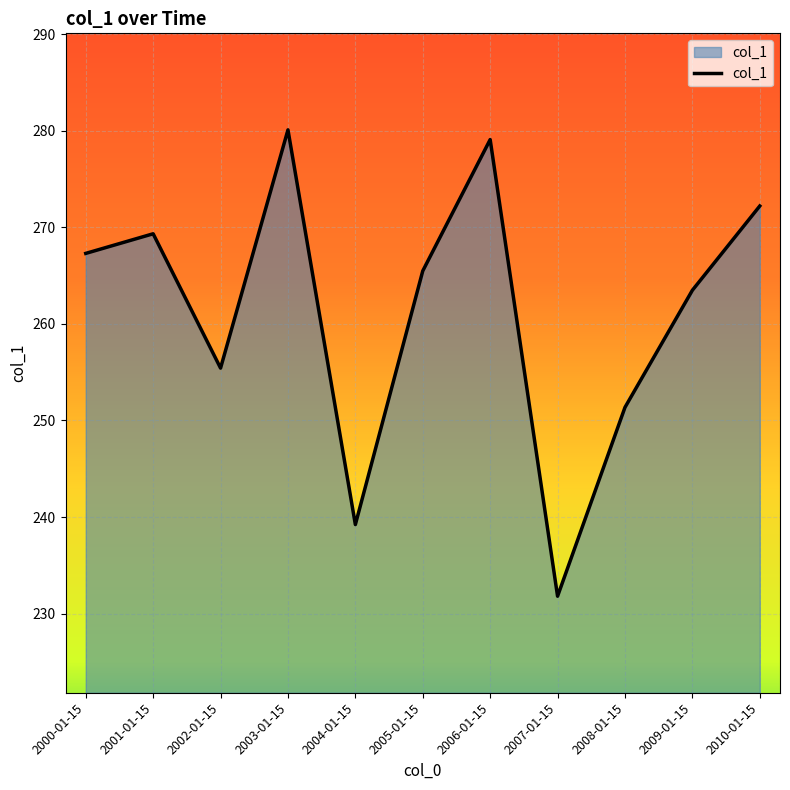

What is the ratio of the value at 2006-01-15 to the value at 2001-01-15?

1.0